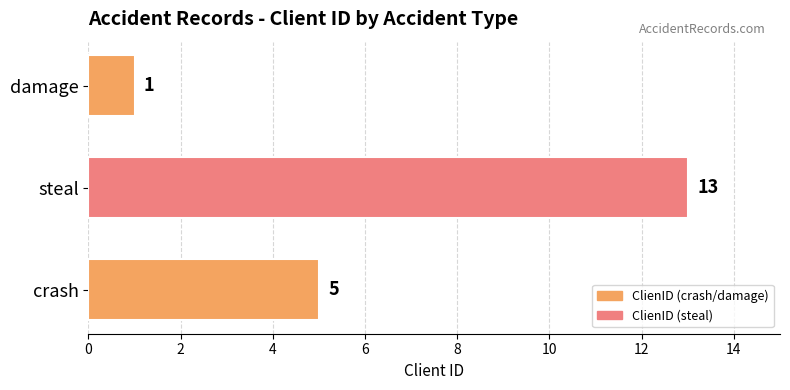

What is the difference between the maximum and minimum values?

12